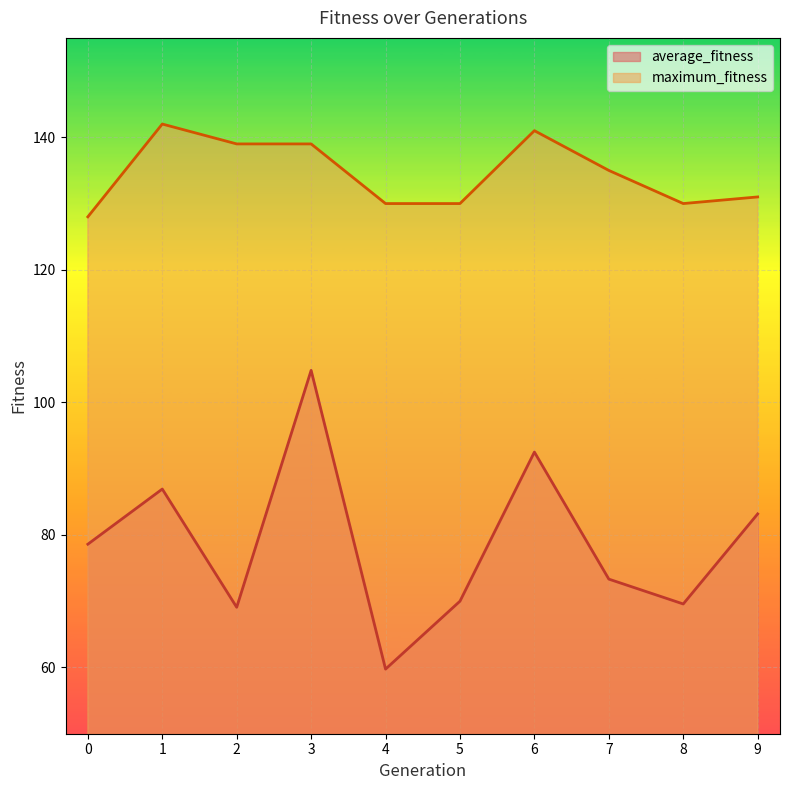

Rank the series at 2 from lowest to highest value.

average_fitness, maximum_fitness